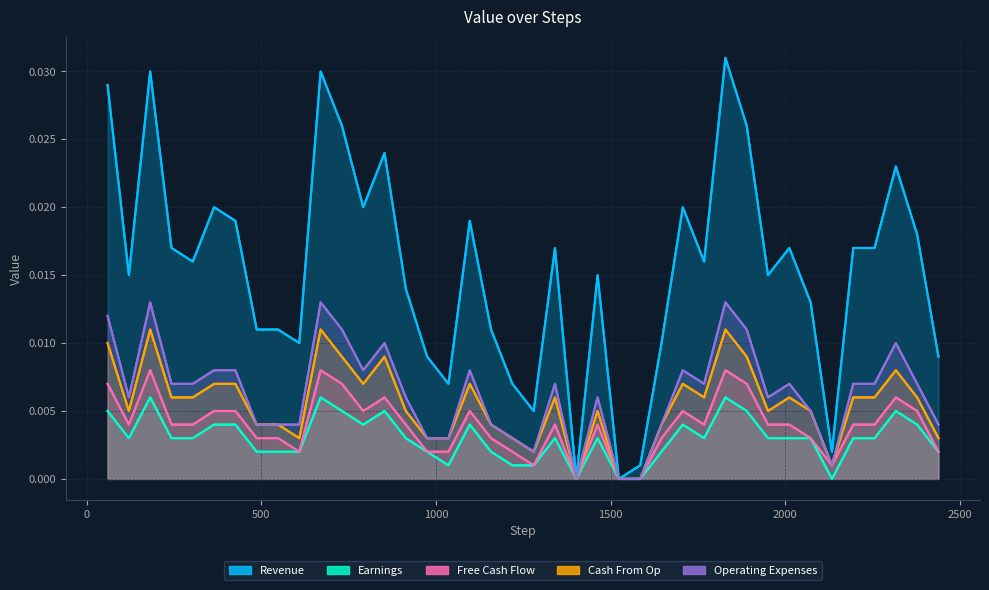

True or false: Earnings has more than 0 interior local peaks.

True